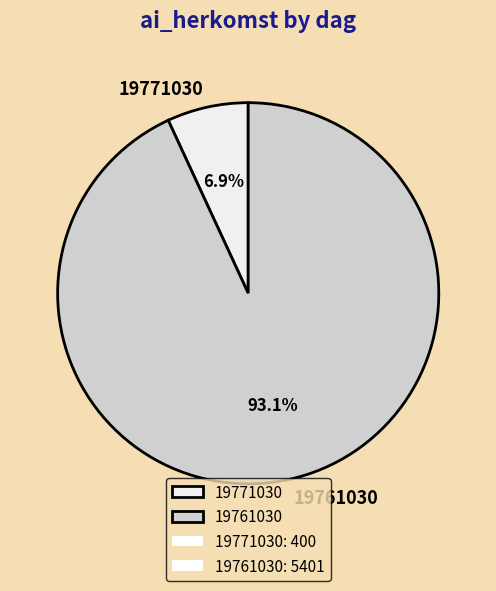

What is the smallest slice in the pie chart?

19771030